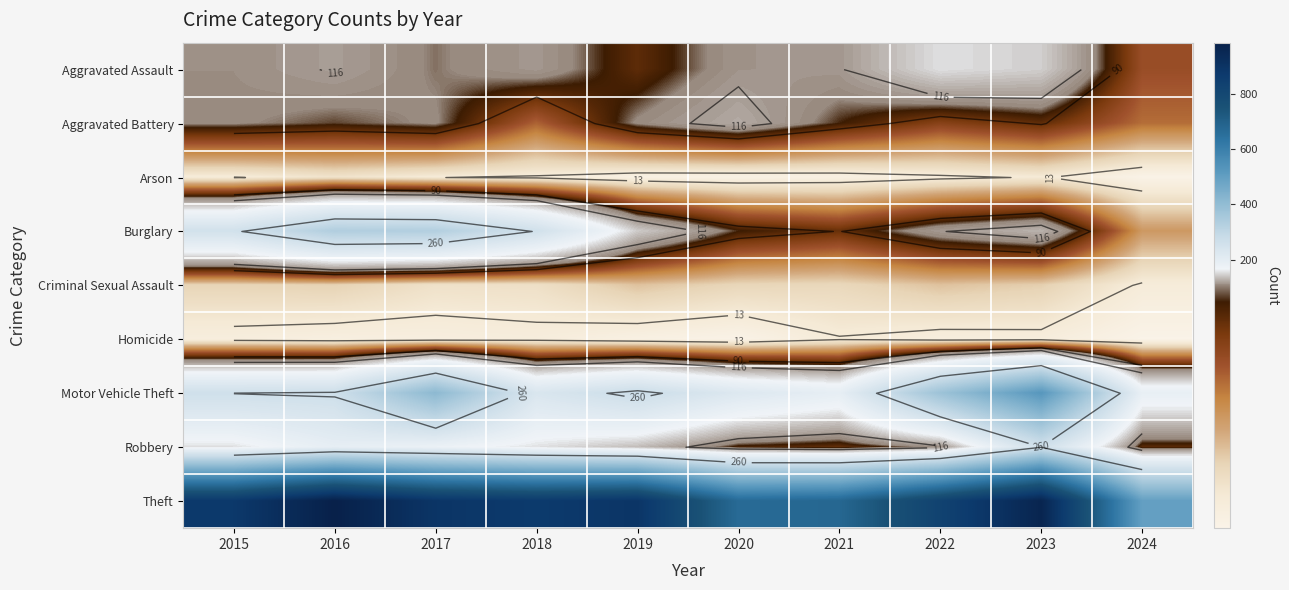

What is the total value across all series at 2024?

978